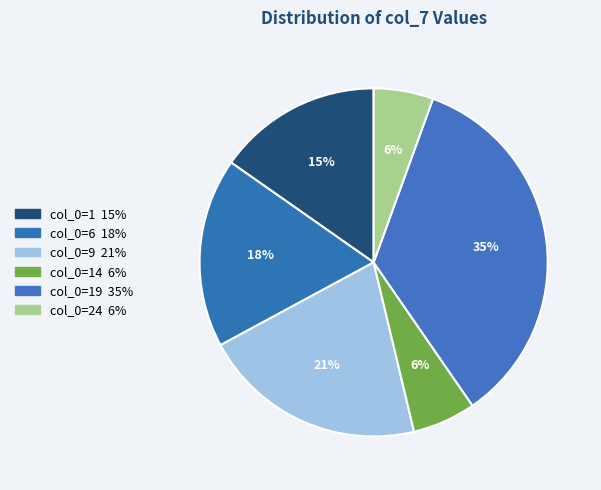

Does any single category account for the majority?

No